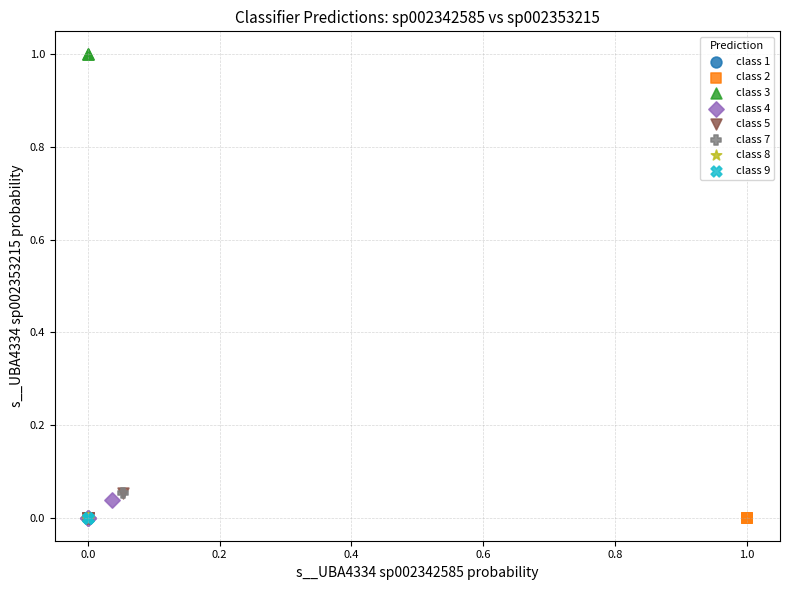

What are all the series names shown in the legend?

class 1, class 2, class 3, class 4, class 5, class 7, class 8, class 9